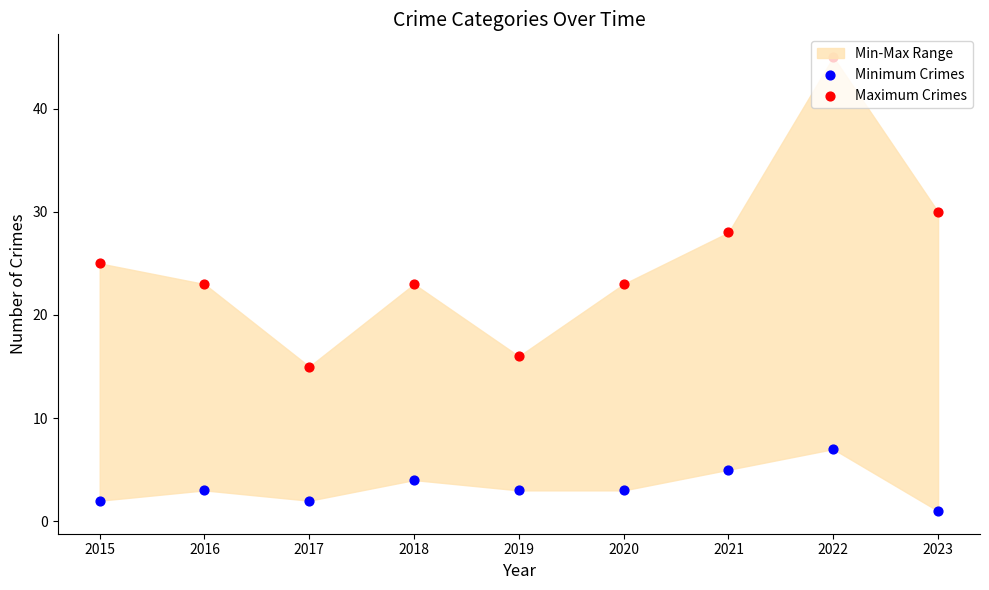

Which series has the largest Y range (max minus min)?

Maximum Crimes